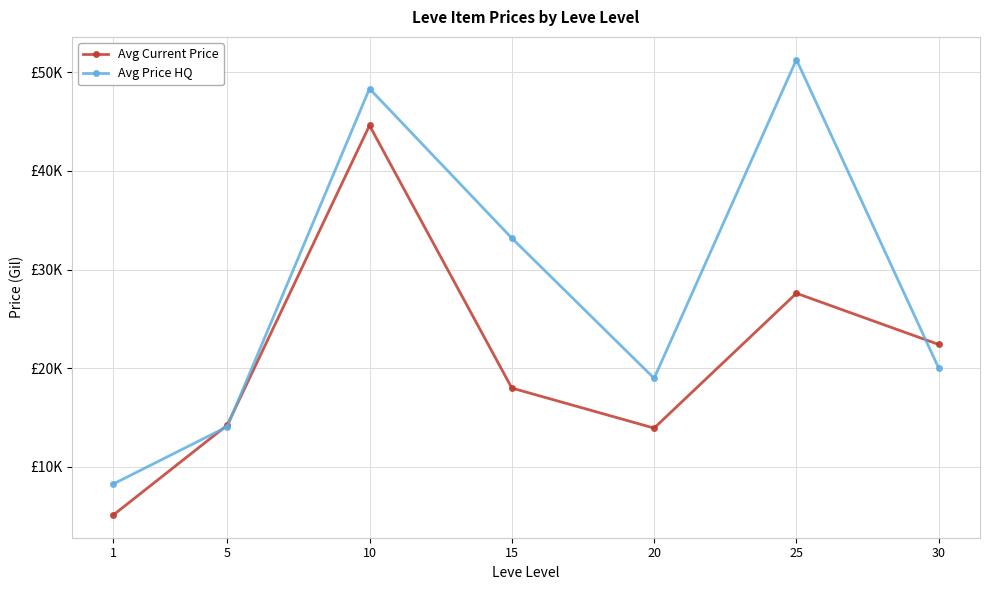

At which category does Avg Current Price reach its first local valley?

20